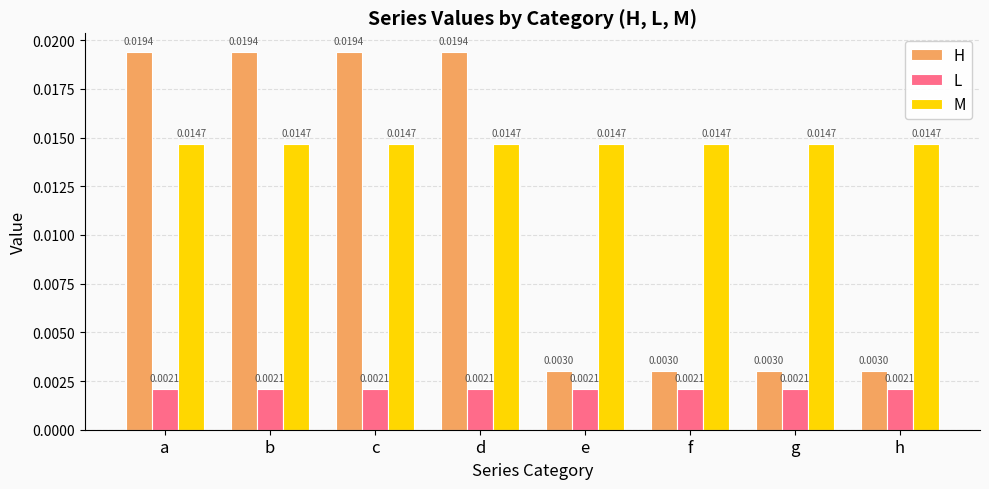

Which series has the largest range (max minus min)?

H